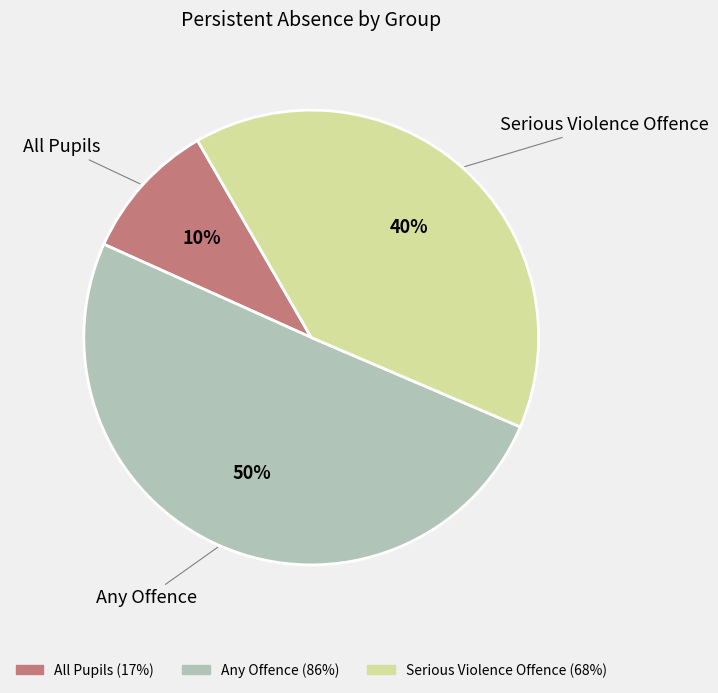

To the nearest percent, what is the difference between the largest and smallest slice percentages?

40%